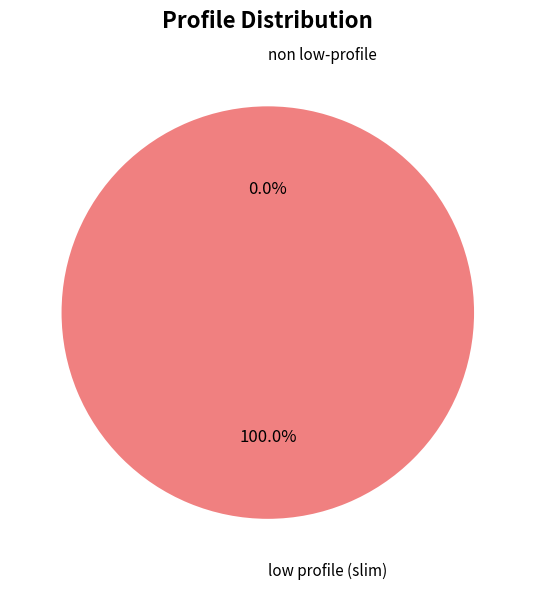

Which slice is the largest?

low profile (slim)